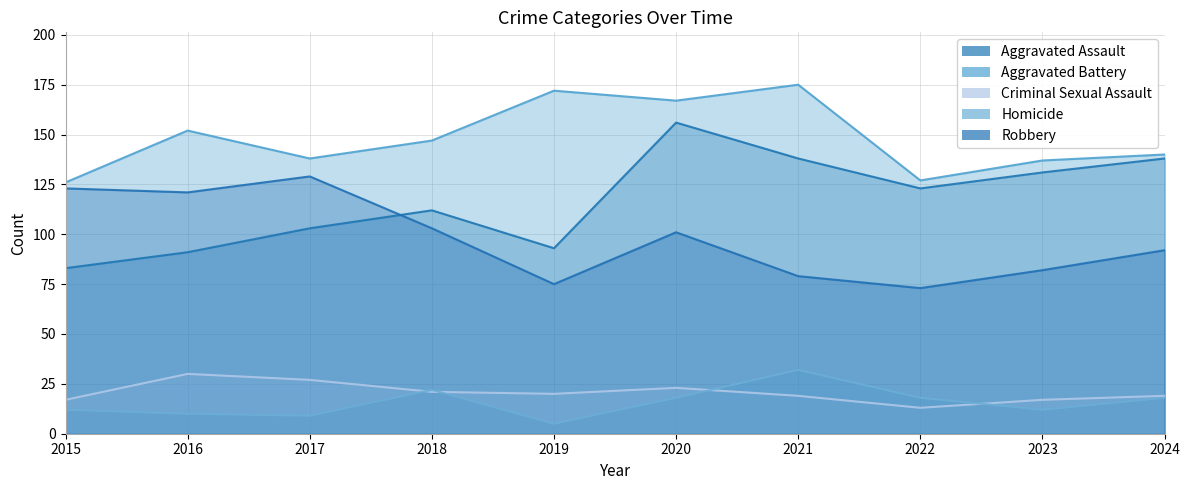

What are all the series names shown in the legend?

Aggravated Assault, Aggravated Battery, Criminal Sexual Assault, Homicide, Robbery